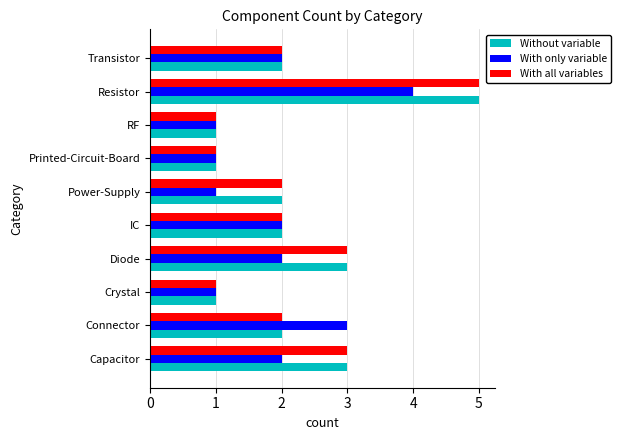

What is the sum of all With only variable values?

19